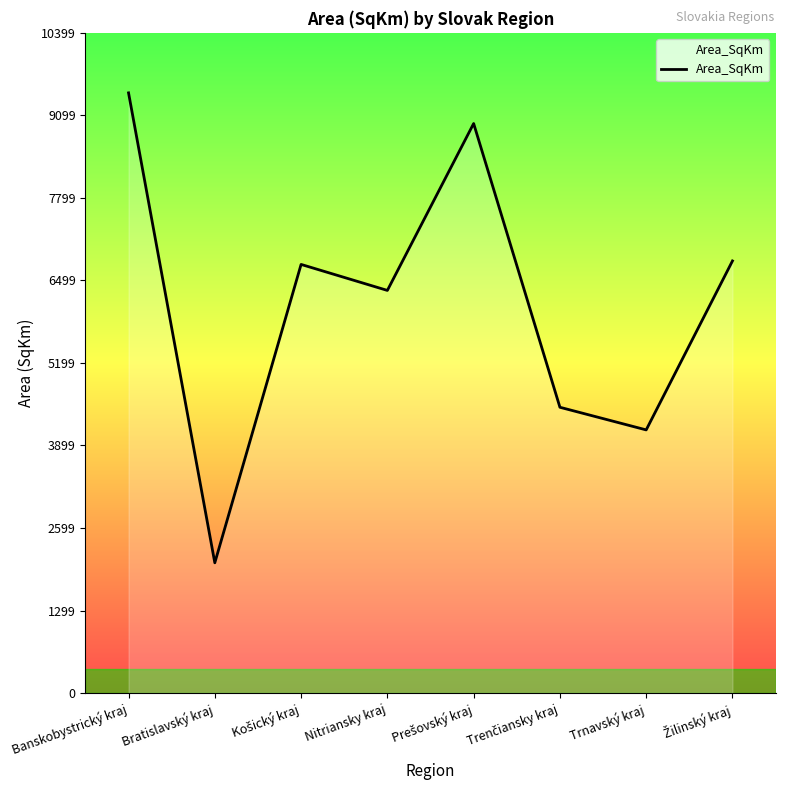

What is the average value?

6128.2